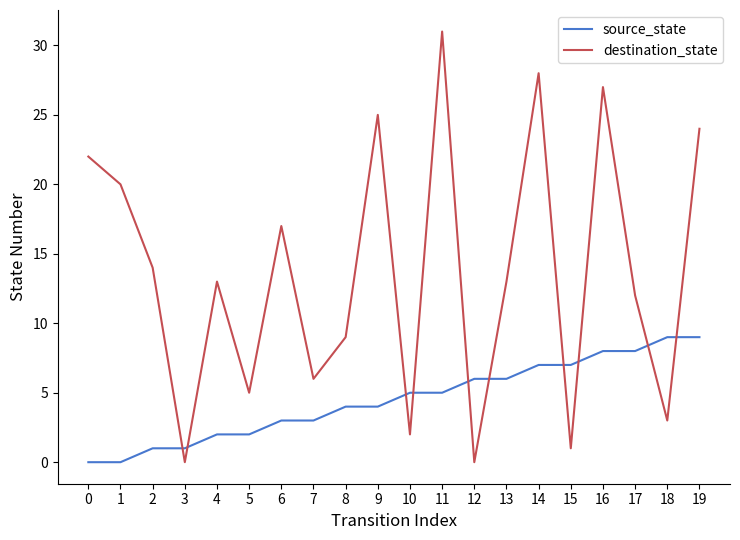

Reading left to right, extract all data points from this chart.

source_state: 0	0	1	1	2	2	3	3	4	4	5	5	6	6	7	7	8	8	9	9
destination_state: 22	20	14	0	13	5	17	6	9	25	2	31	0	13	28	1	27	12	3	24